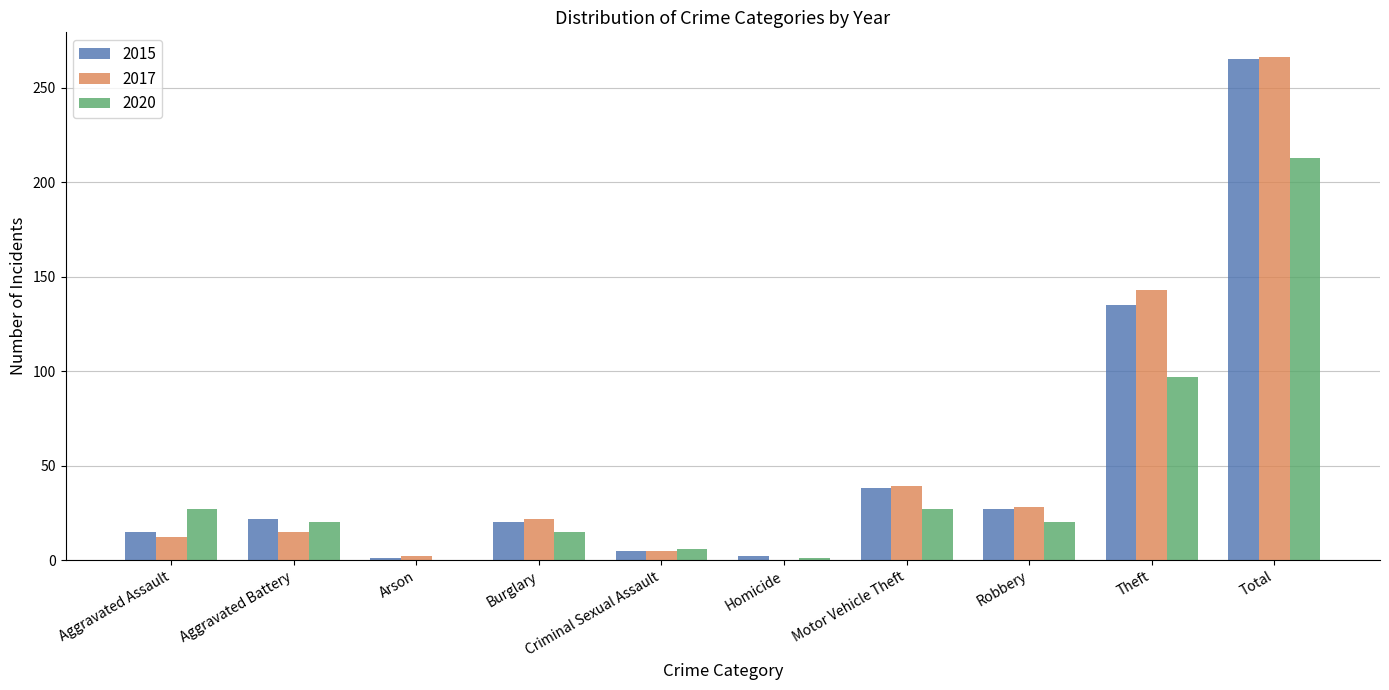

Is the value of 2017 at Total greater than the value of 2015 at Criminal Sexual Assault?

Yes